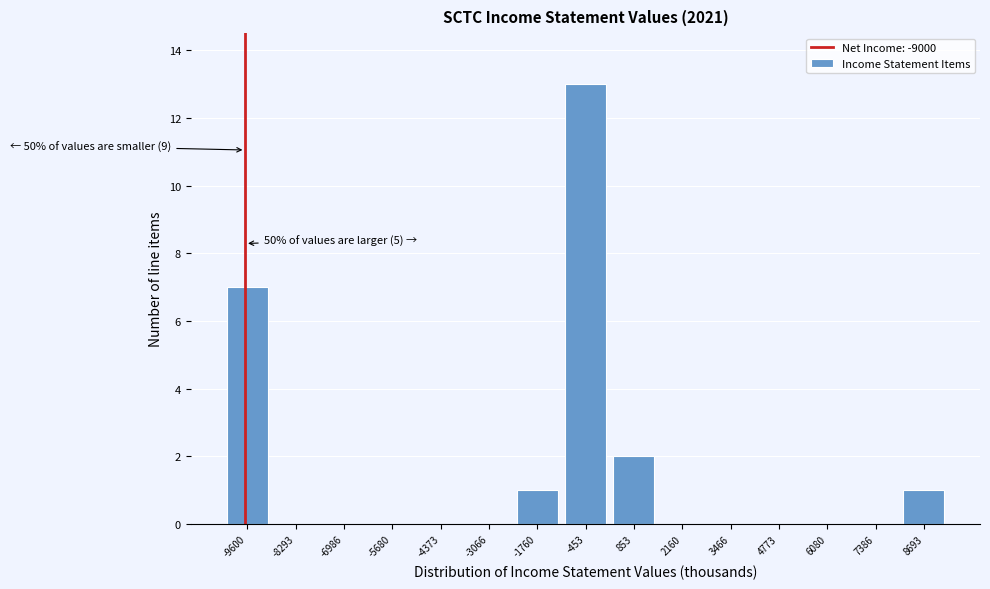

Reading left to right, list all the values displayed in this chart.

-9600=7	-8293=0	-6986=0	-5680=0	-4373=0	-3066=0	-1760=1	-453=13	853=2	2160=0	3466=0	4773=0	6080=0	7386=0	8693=1